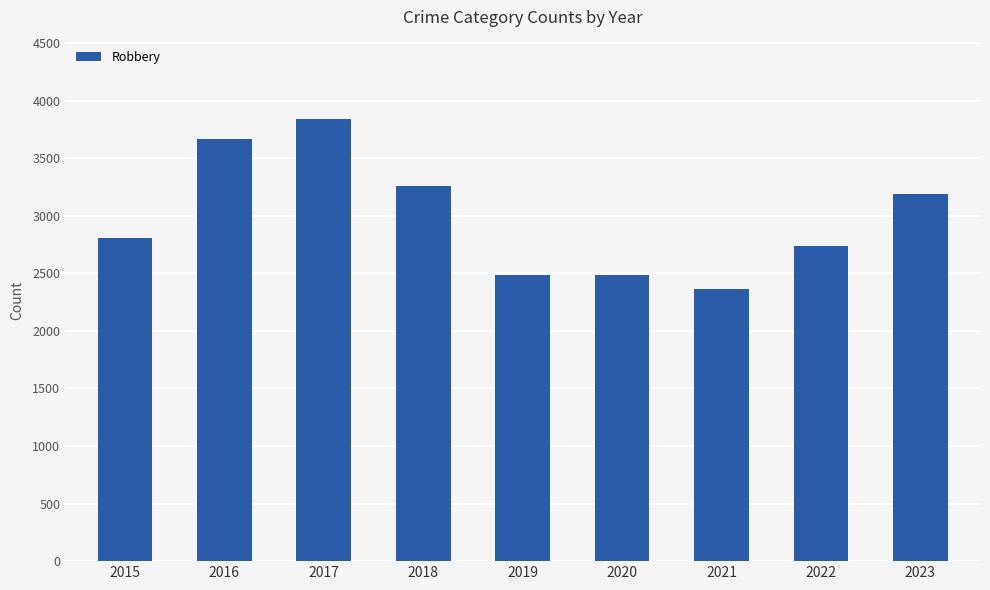

The value at 2018 is 3260. True or false?

True